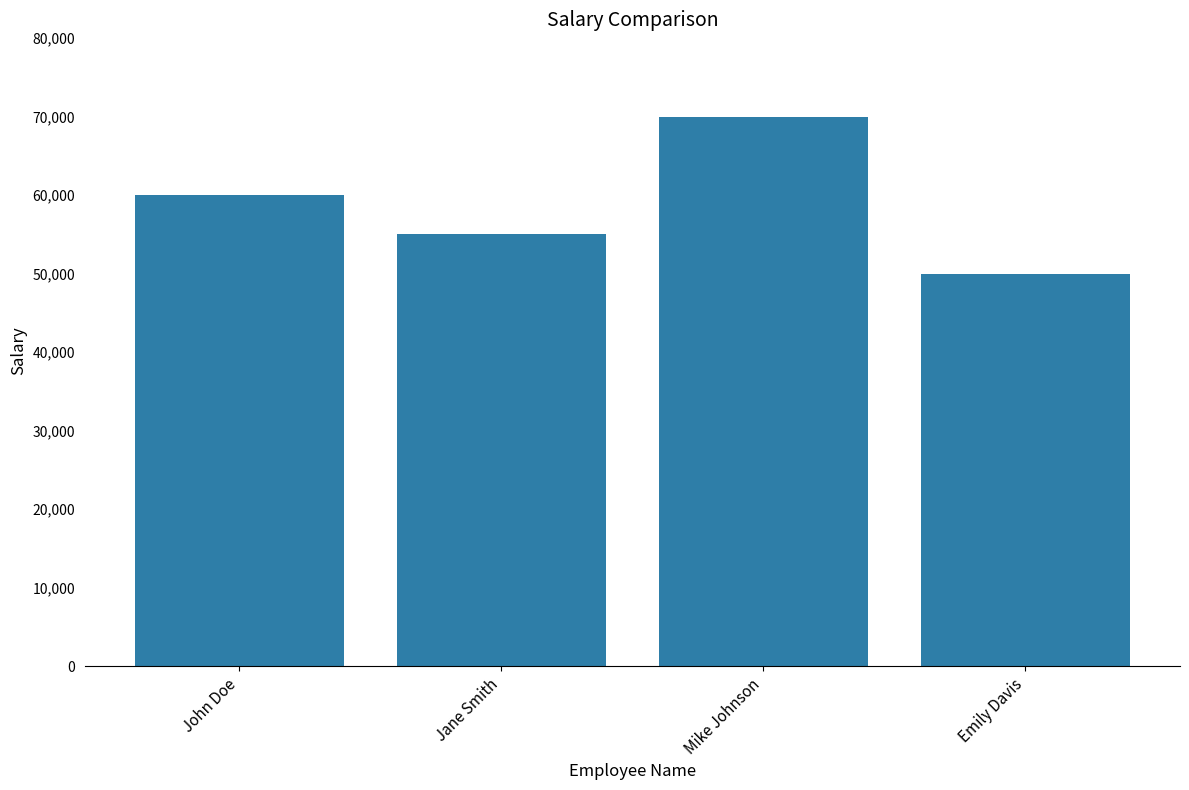

Approximately how many times larger is the value at Jane Smith compared to Mike Johnson?

0.8